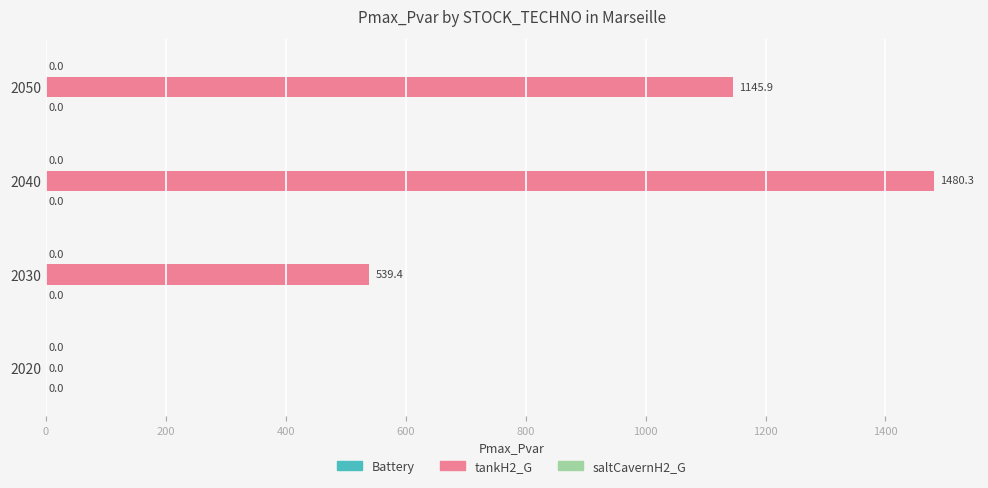

At which category does the chart reach its peak across all series?

2040